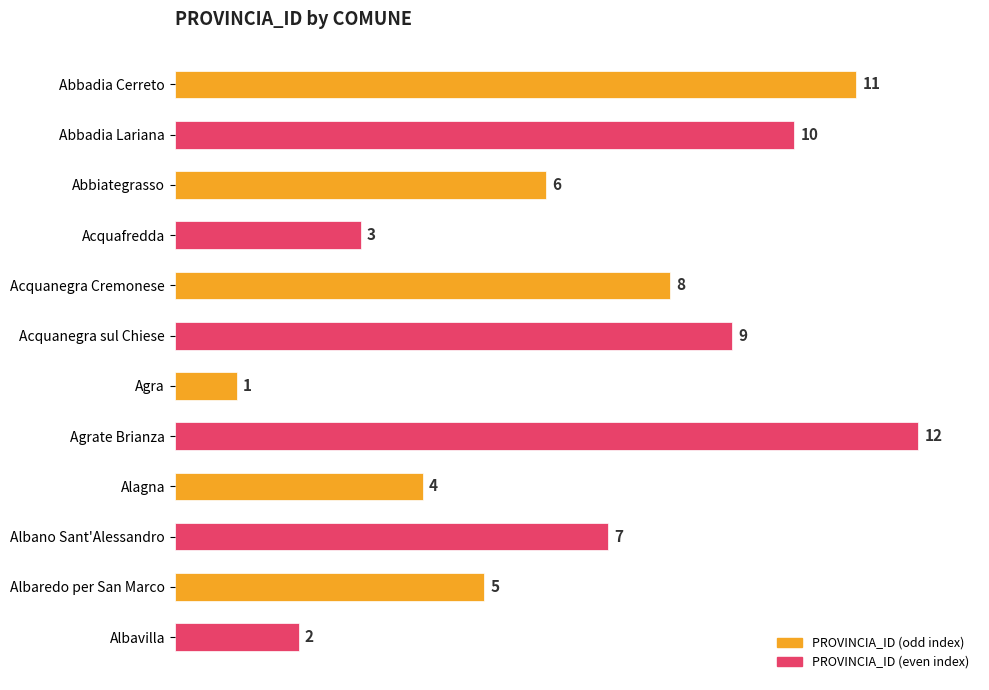

Reading top to bottom, extract all data points from this chart.

11	10	6	3	8	9	1	12	4	7	5	2